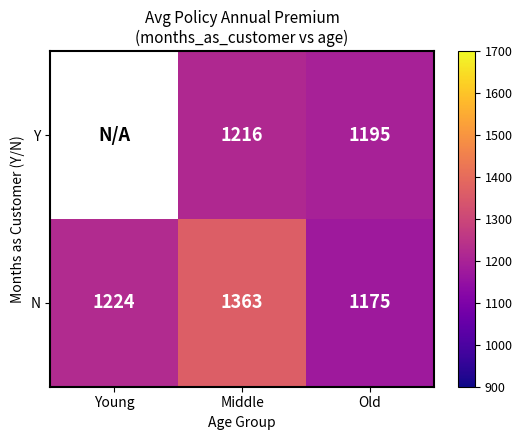

Rank the categories by N value from highest to lowest.

Middle, Young, Old